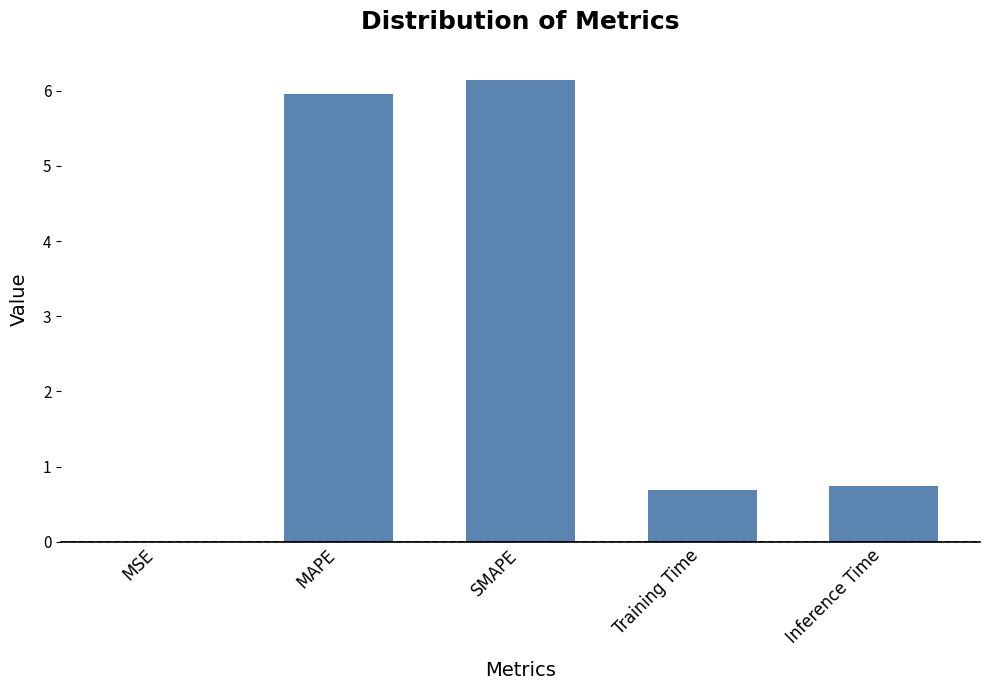

What is the difference between the values at MAPE and Training Time?

5.3